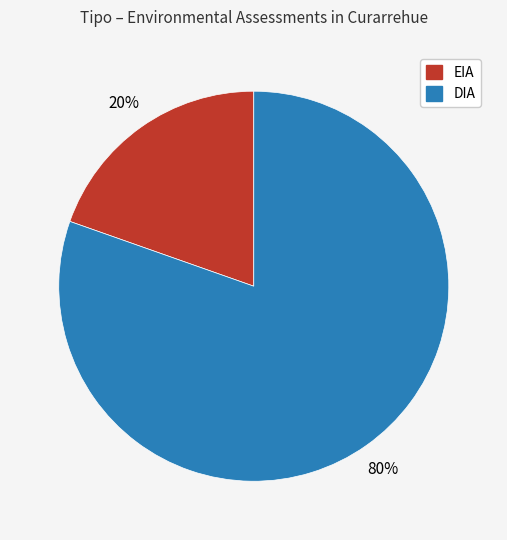

Is the sum of EIA and DIA greater than half?

Yes